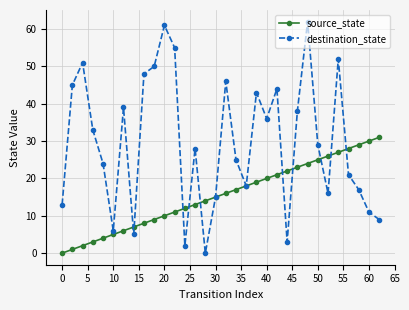

True or false: destination_state has more than 0 interior local peaks.

True